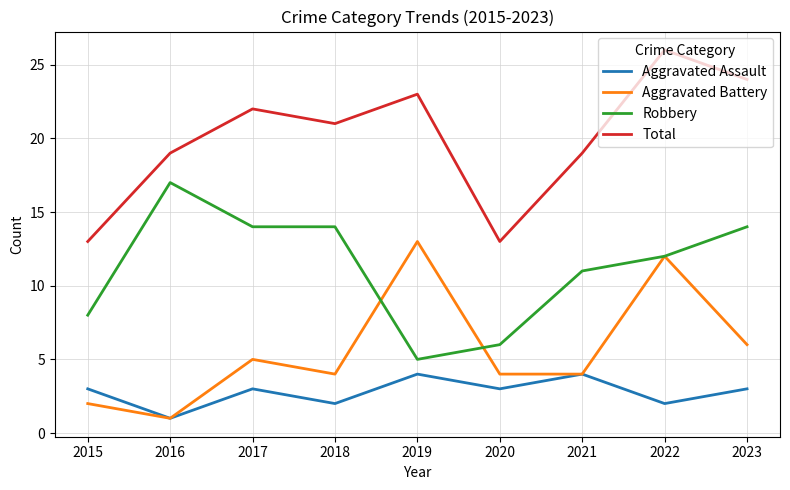

True or false: Robbery and Total intersect in this chart.

False